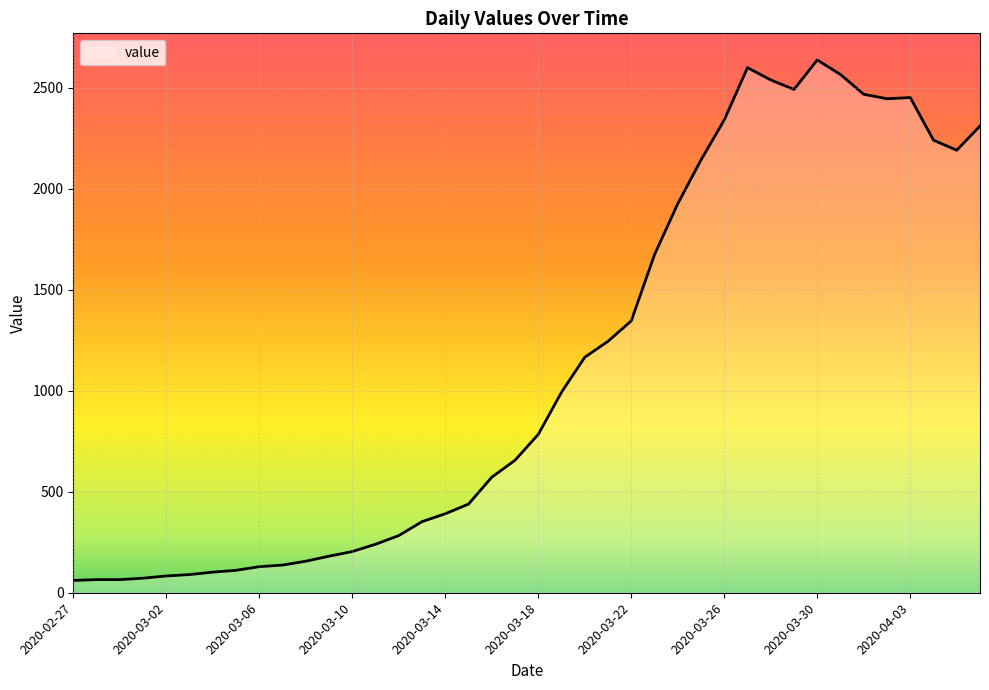

What is the difference between the maximum and minimum values?

2577